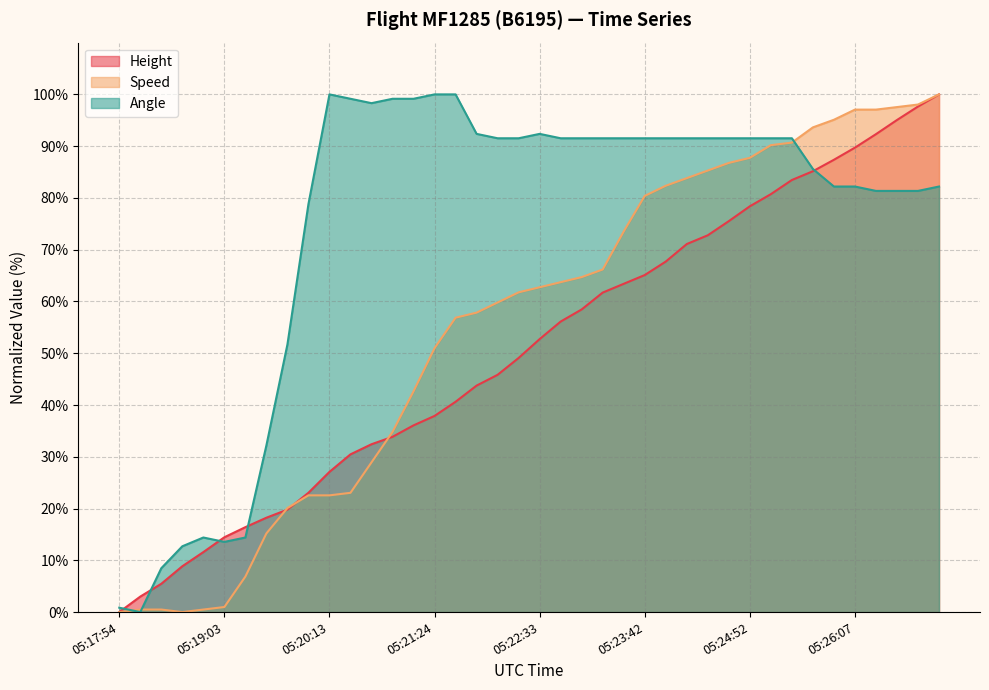

Reading right to left, what are all the values shown in this chart?

Height: 100.0	97.7	95.1	92.3	89.7	87.4	85.2	83.5	80.7	78.4	75.5	72.8	71.1	67.7	65.1	63.4	61.7	58.5	56.1	52.7	49.1	45.8	43.8	40.6	37.9	36.1	33.9	32.4	30.5	27.1	23.0	19.8	18.2	16.4	14.5	11.6	8.9	5.5	3.0	0.0
Speed: 100.0	98.0	97.5	97.1	97.1	95.1	93.6	90.7	90.2	87.7	86.8	85.3	83.8	82.4	80.4	73.5	66.2	64.7	63.7	62.7	61.8	59.8	57.8	56.9	51.0	42.6	34.8	28.9	23.0	22.5	22.5	20.1	15.2	6.9	1.0	0.5	0.0	0.5	0.5	0.0
Angle: 82.2	81.4	81.4	81.4	82.2	82.2	85.6	91.5	91.5	91.5	91.5	91.5	91.5	91.5	91.5	91.5	91.5	91.5	91.5	92.4	91.5	91.5	92.4	100.0	100.0	99.2	99.2	98.3	99.2	100.0	78.8	51.7	32.2	14.4	13.6	14.4	12.7	8.5	0.0	0.8